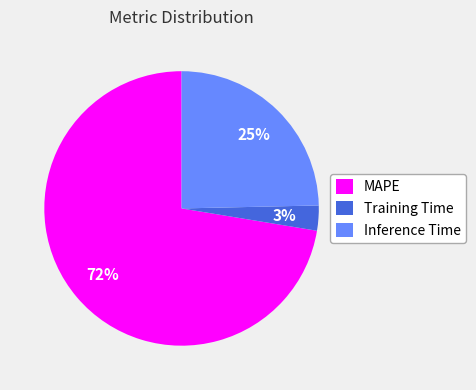

Count the number of slices in the pie.

3